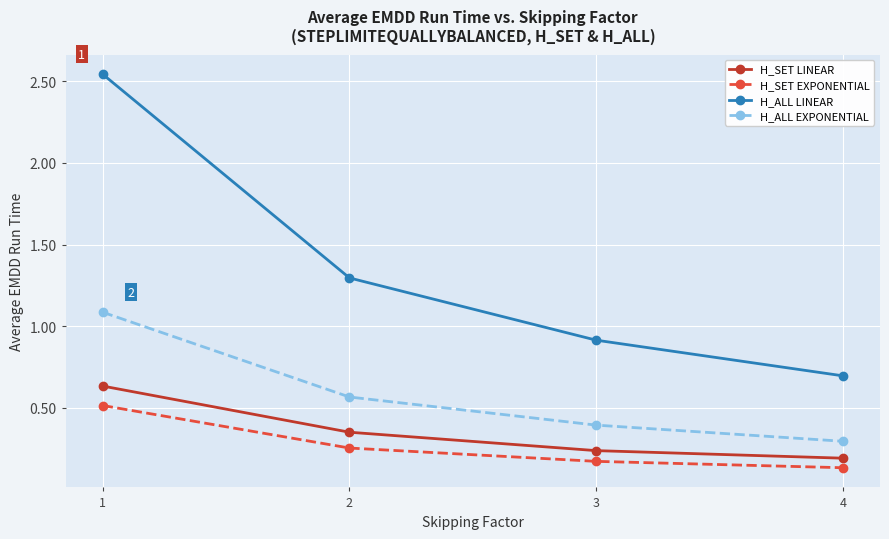

Read the H_ALL LINEAR value at 4.

0.7